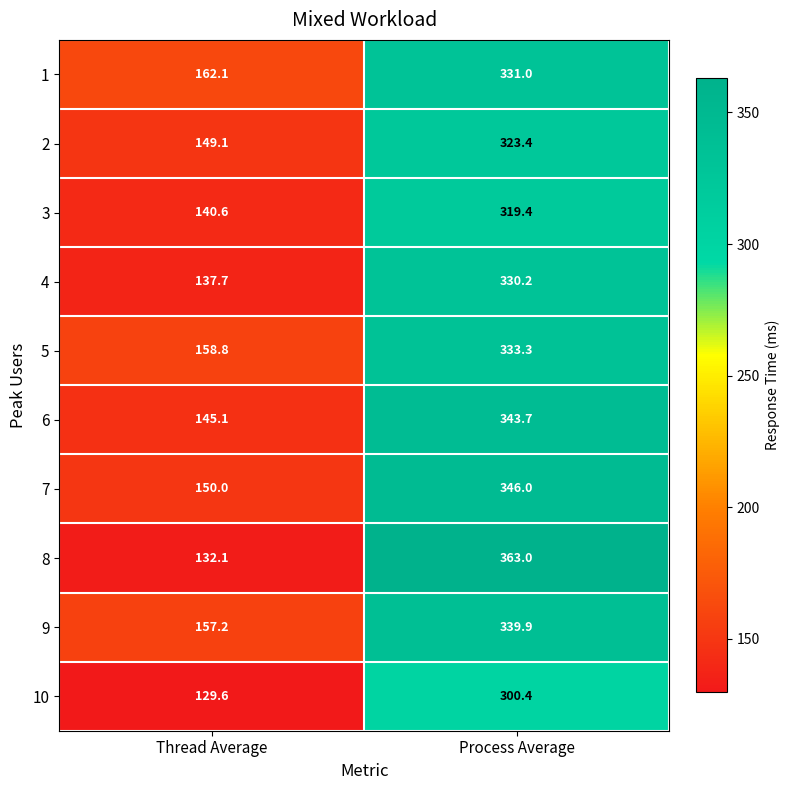

Read the 6 value at Process Average.

343.7